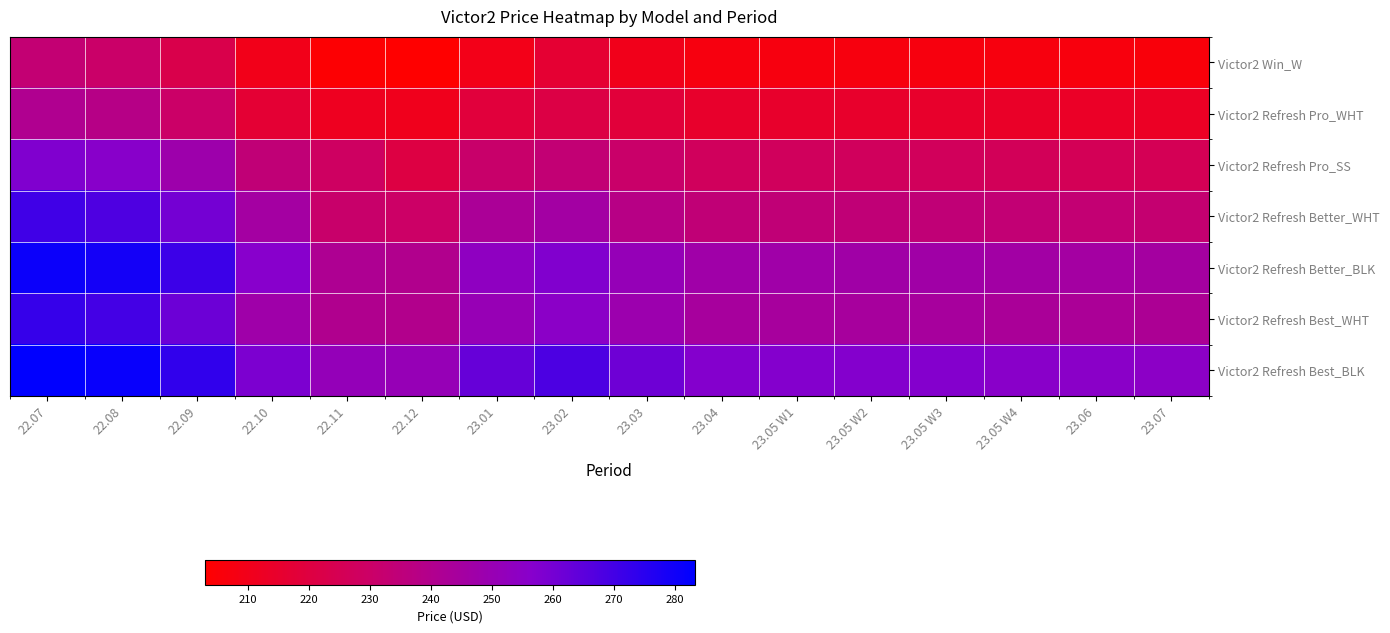

At 23.05 W2, list the series in order from largest to smallest.

Victor2 Refresh Best_BLK, Victor2 Refresh Better_BLK, Victor2 Refresh Best_WHT, Victor2 Refresh Better_WHT, Victor2 Refresh Pro_SS, Victor2 Refresh Pro_WHT, Victor2 Win_W